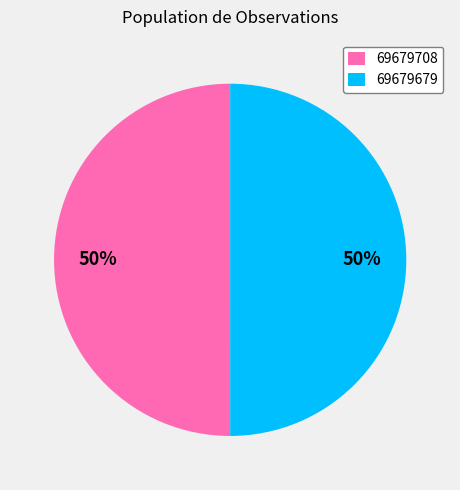

Combined, do 69679679 and 69679708 account for over 50%?

Yes